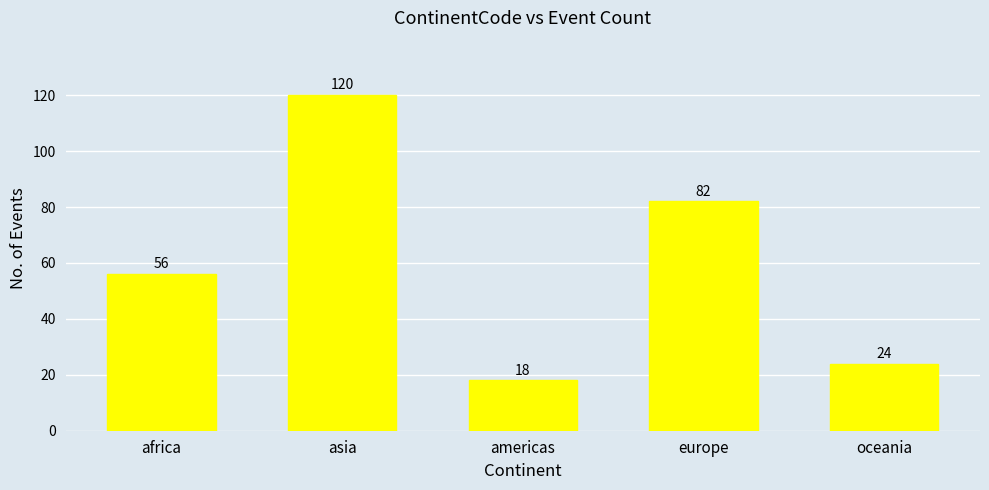

The chart shows a value of 82 at europe. True or false?

True